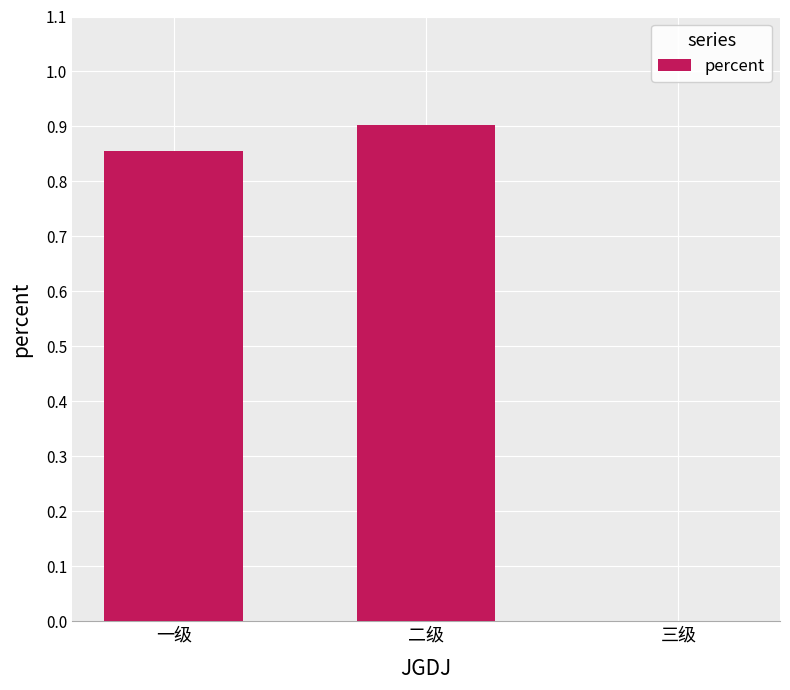

Which has a higher value, 一级 or 二级?

二级